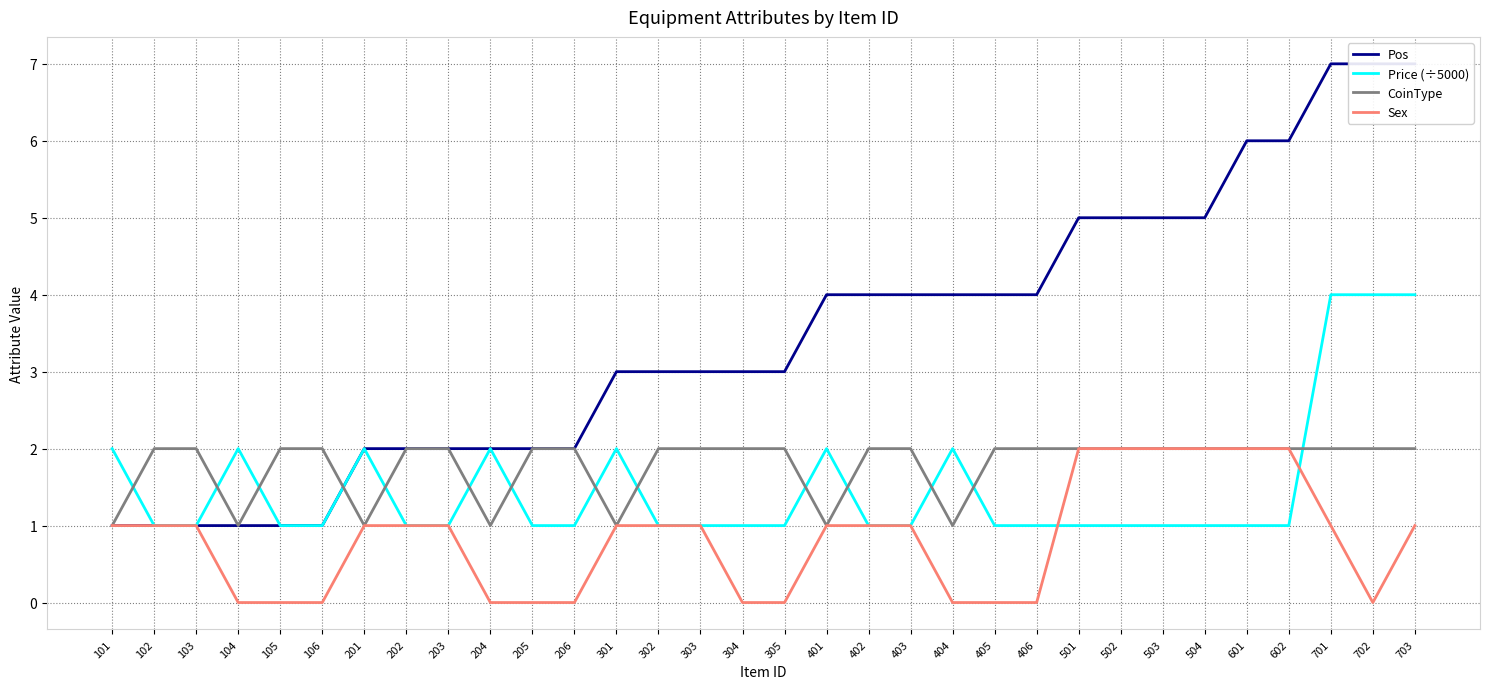

True or false: Sex and CoinType intersect in this chart.

False